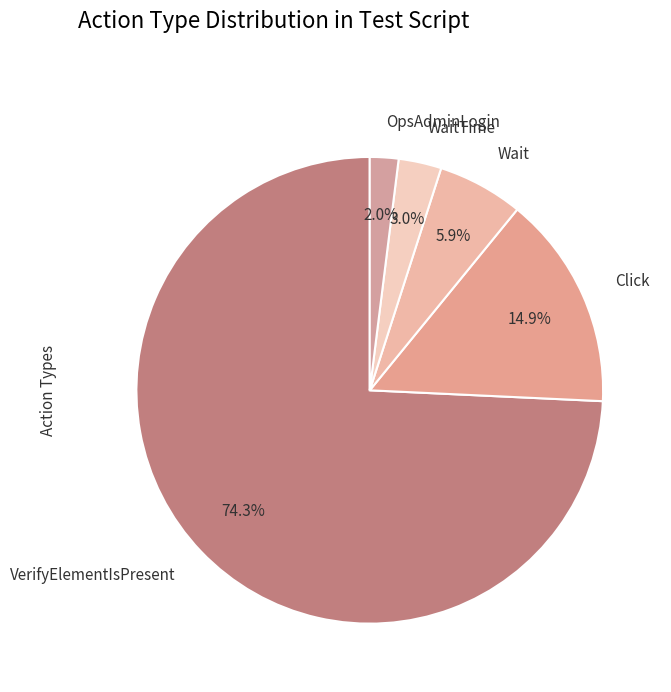

What is the ratio of the value at VerifyElementIsPresent to the value at Click?

5.0